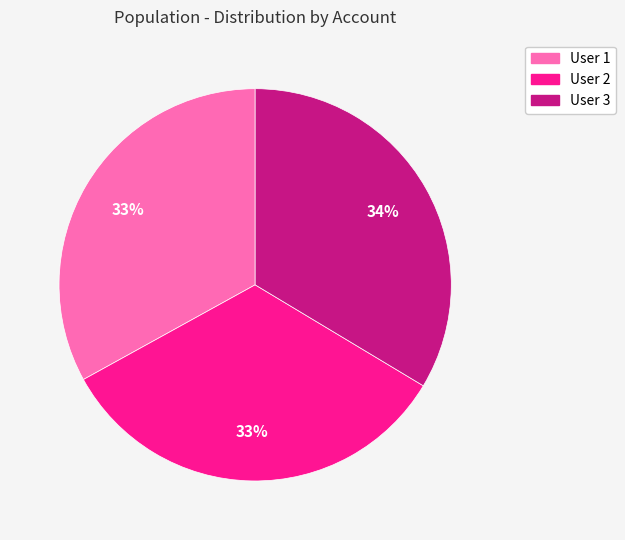

What is the ratio of the value at User 3 to the value at User 1?

1.0